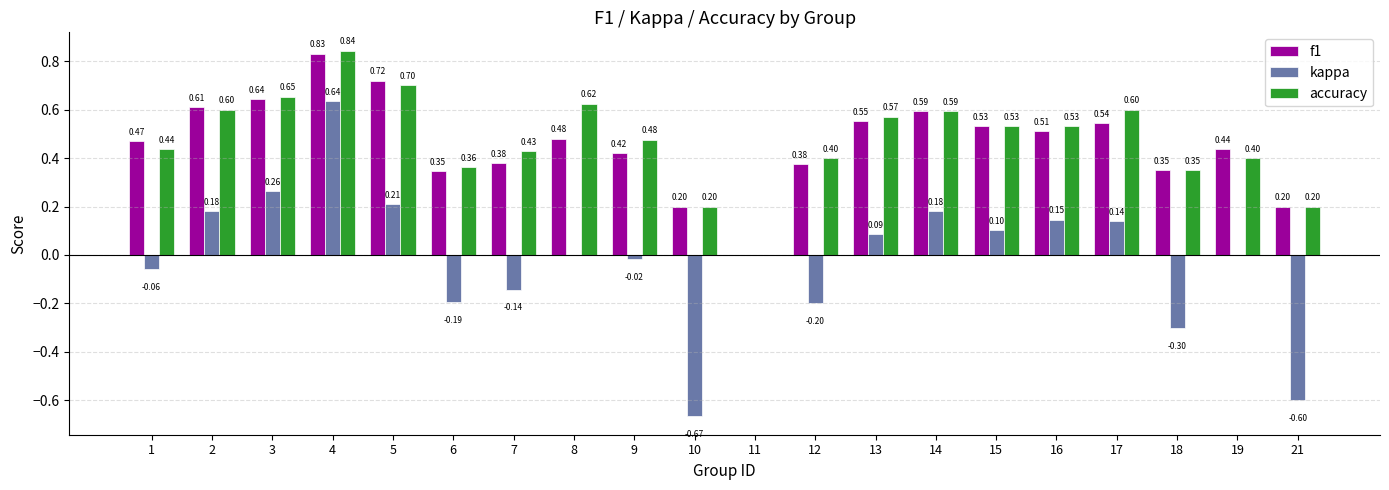

Where does the kappa series first go above 0?

2